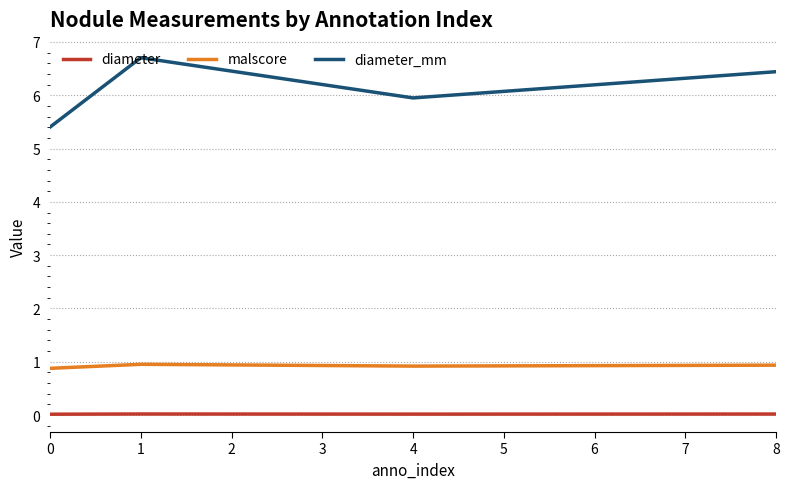

Count the malscore values in the range 0 to 1.

4